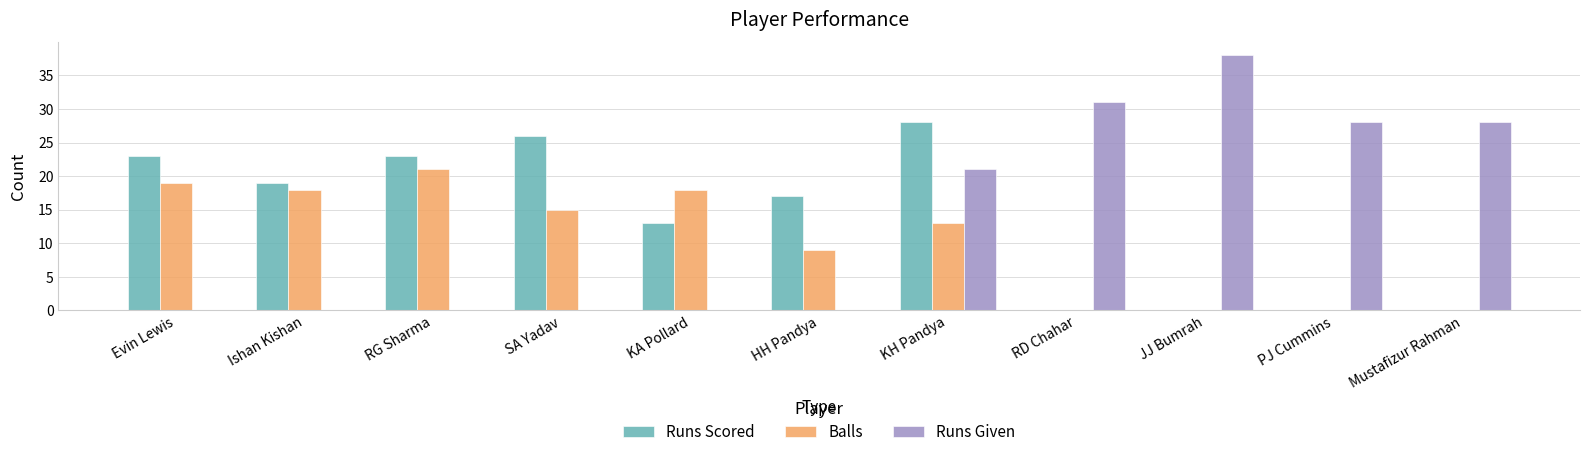

Is the value of Runs Scored at Ishan Kishan greater than the value of Runs Given at PJ Cummins?

No